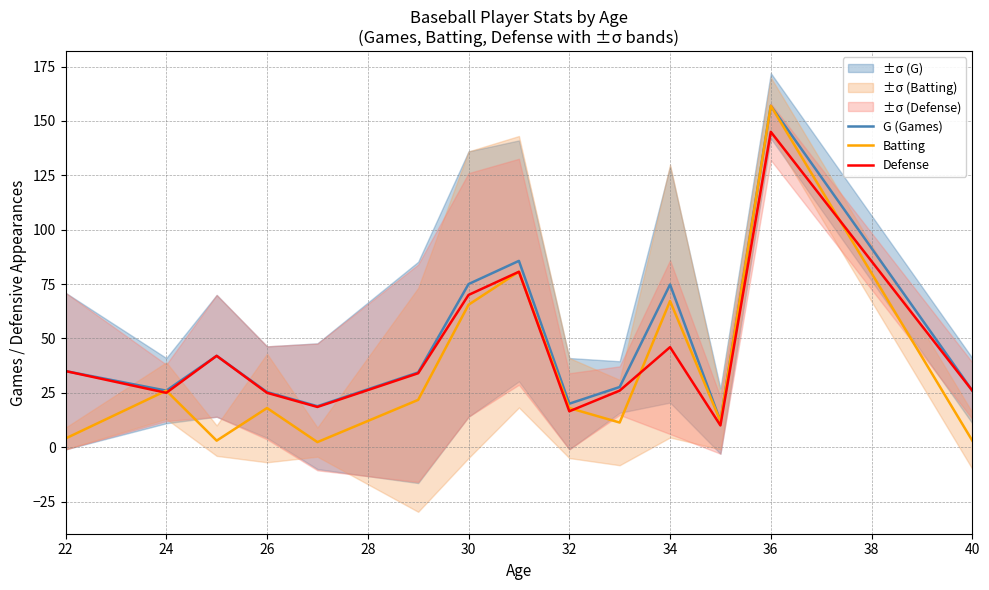

What is the highest value of the Batting series?

157.0